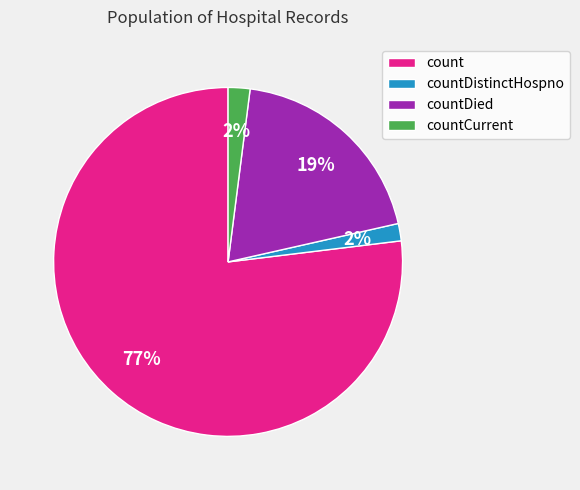

Is count the majority of the pie?

Yes